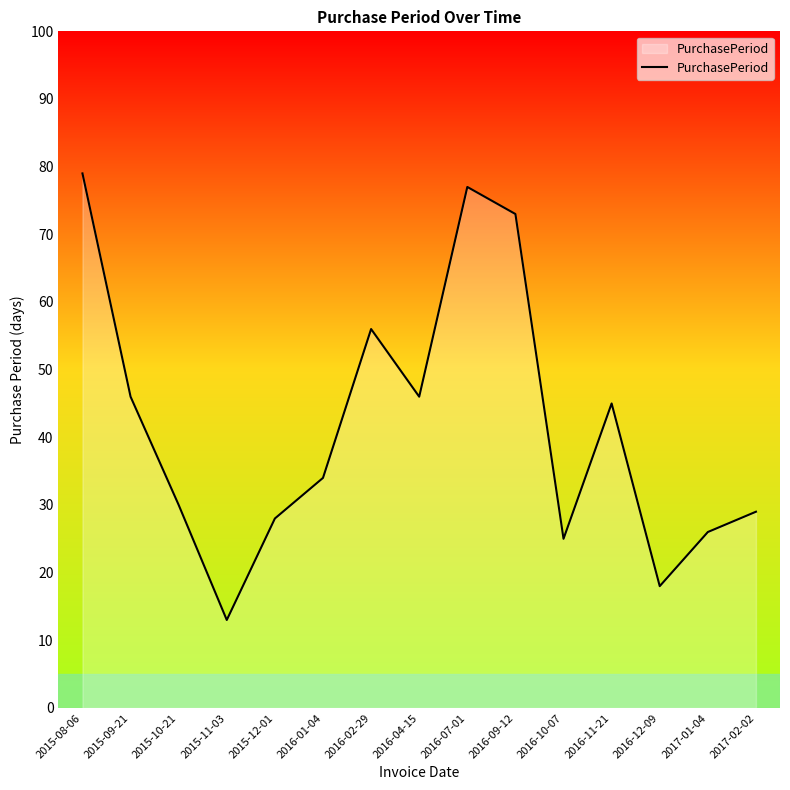

At which category does the data reach its first local valley?

2015-11-03